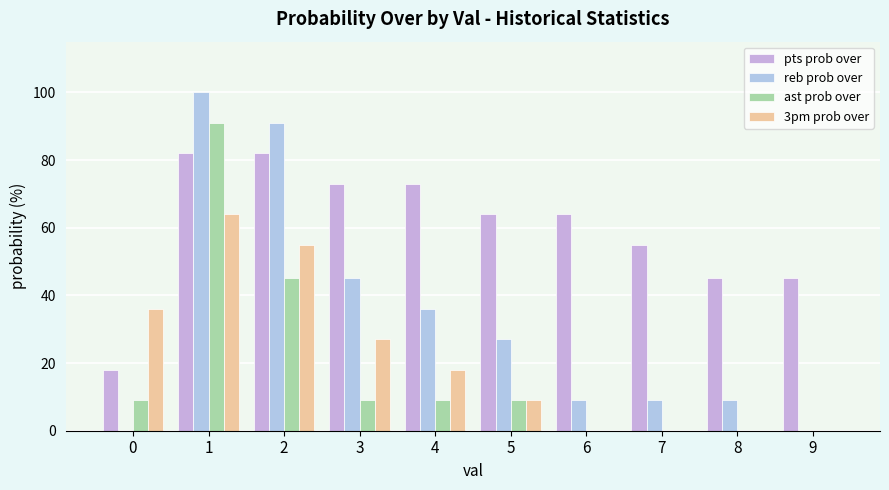

What is the difference between the maximum and minimum values in the 3pm prob over series?

64